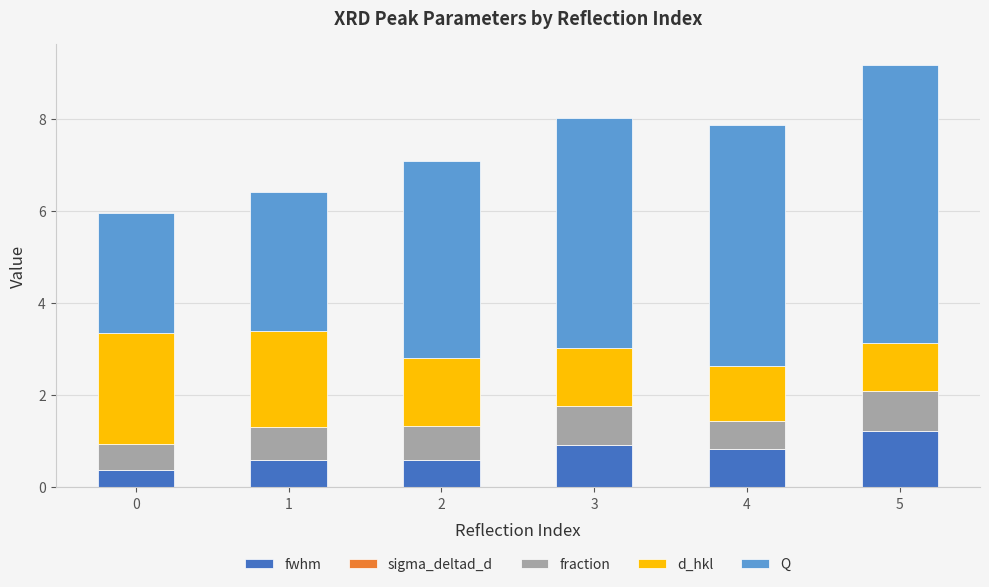

What is the sum of all fwhm values?

4.5